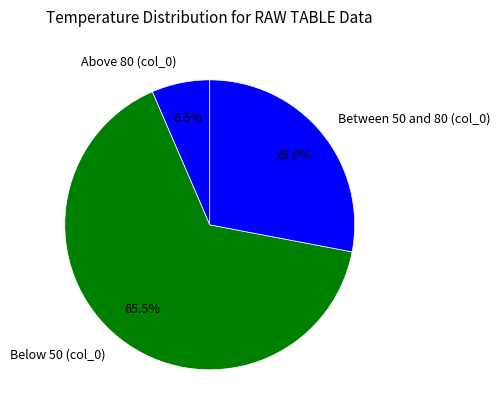

Rank the categories by value from highest to lowest.

Below 50 (col_0), Between 50 and 80 (col_0), Above 80 (col_0)